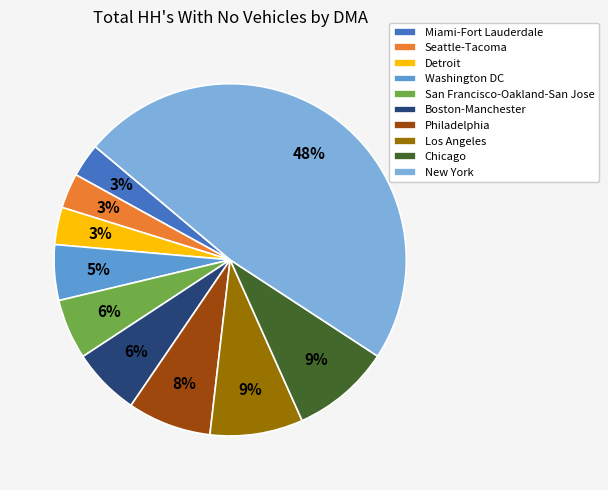

Approximately how many times larger is the value at New York compared to Seattle-Tacoma?

15.0